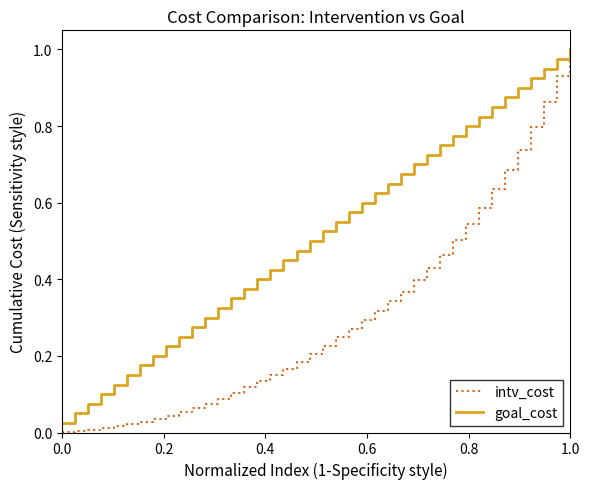

List the series in order of their overall mean, lowest first.

intv_cost, goal_cost